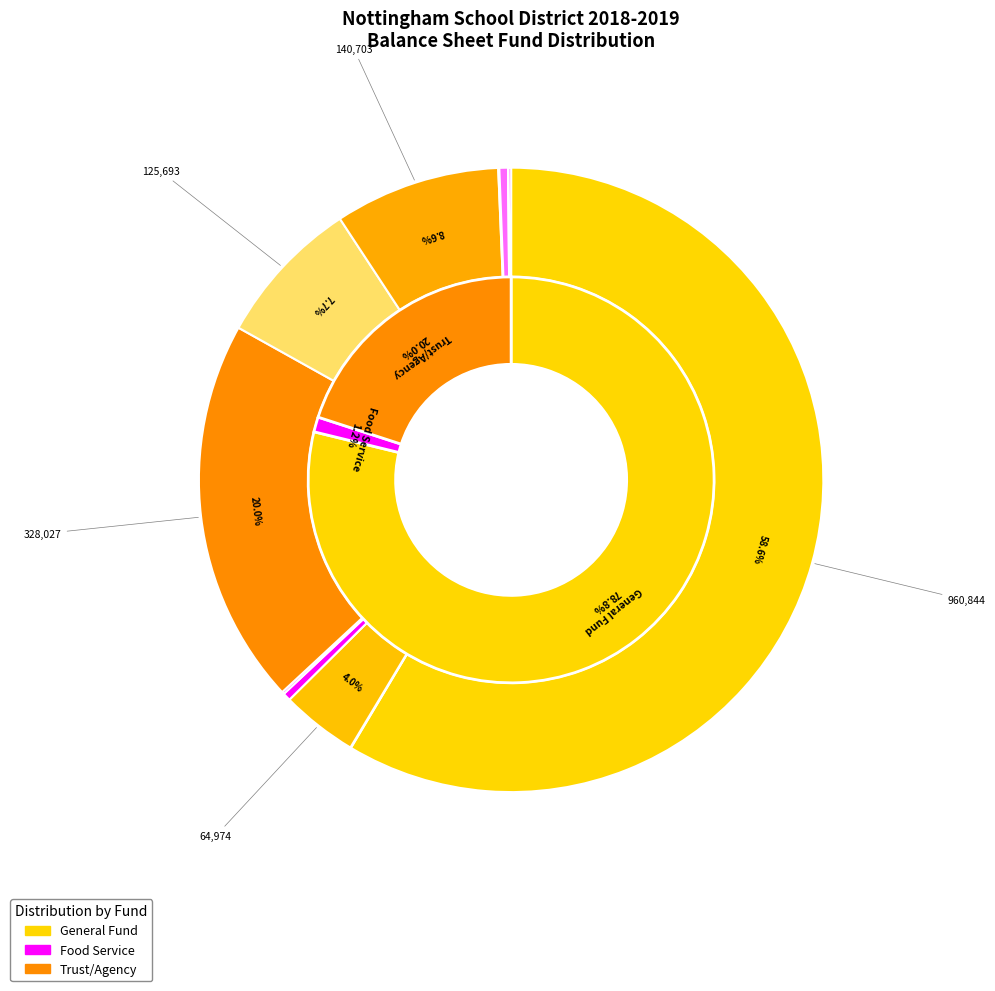

Is Total Current Assets the majority of the pie?

No